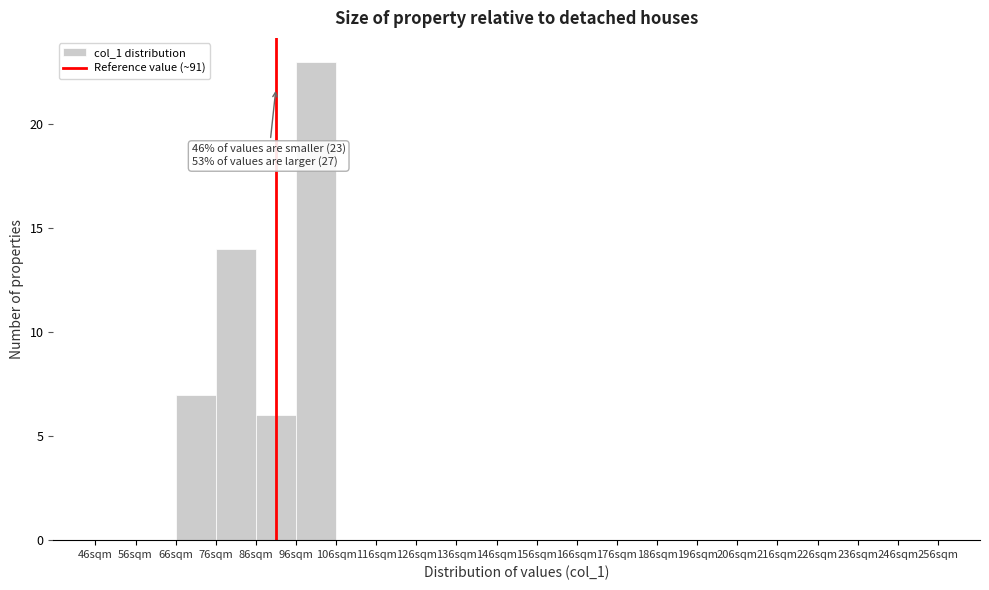

Which range on the x-axis has the tallest bar?

96 to 106